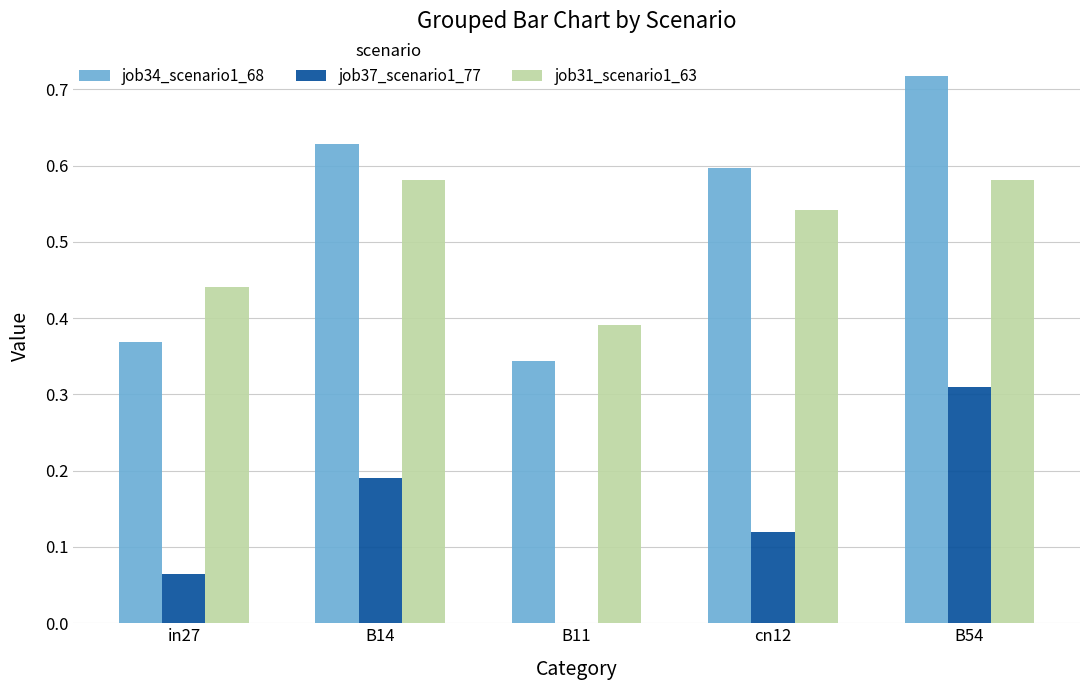

At which category is the sum across all series the highest?

B54